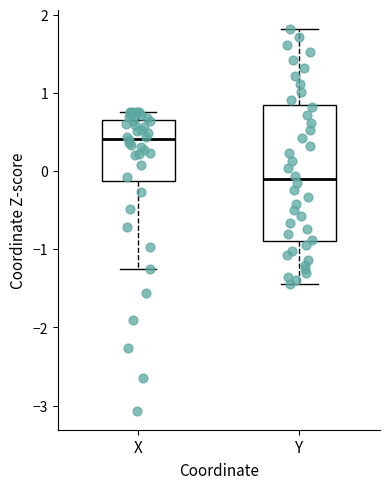

Which box has the highest median line?

X